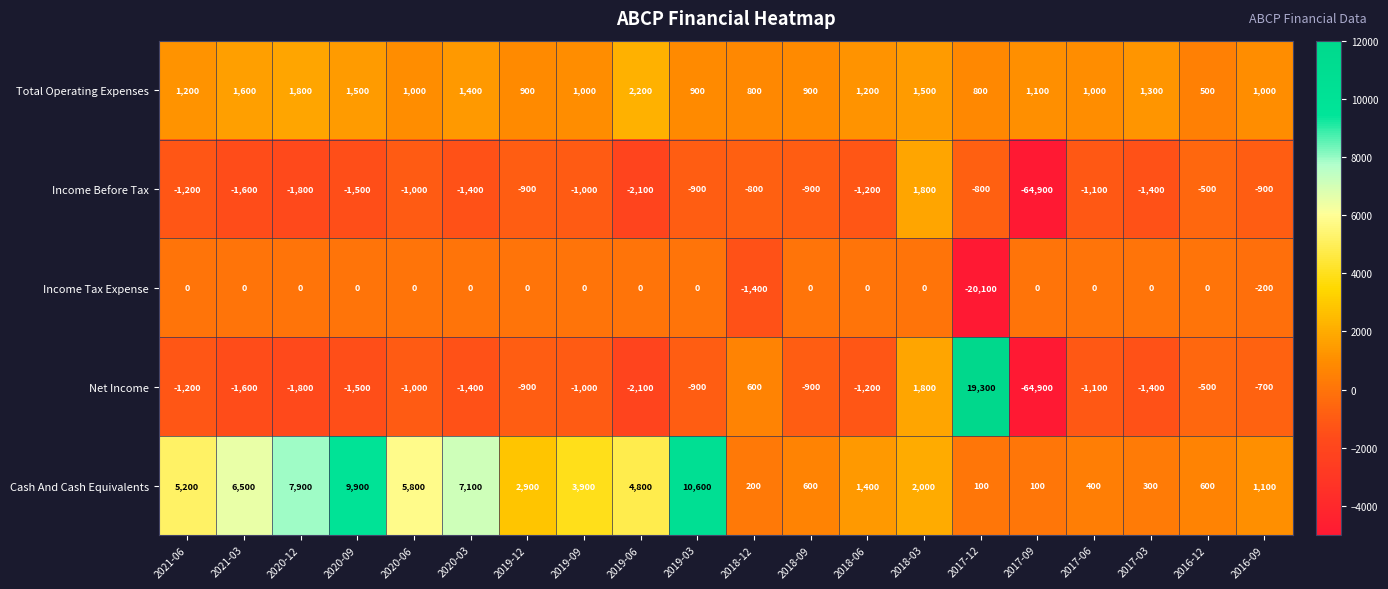

List the series in order of their peak value, lowest first.

Income Tax Expense, Income Before Tax, Total Operating Expenses, Cash And Cash Equivalents, Net Income